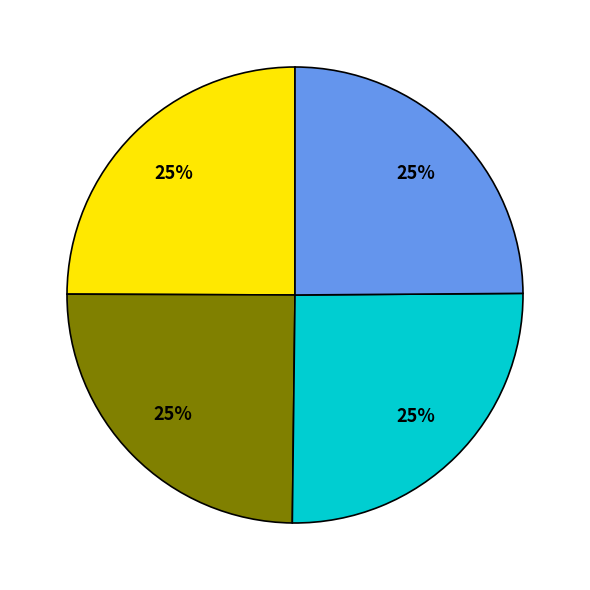

Is there a majority slice in this chart?

No